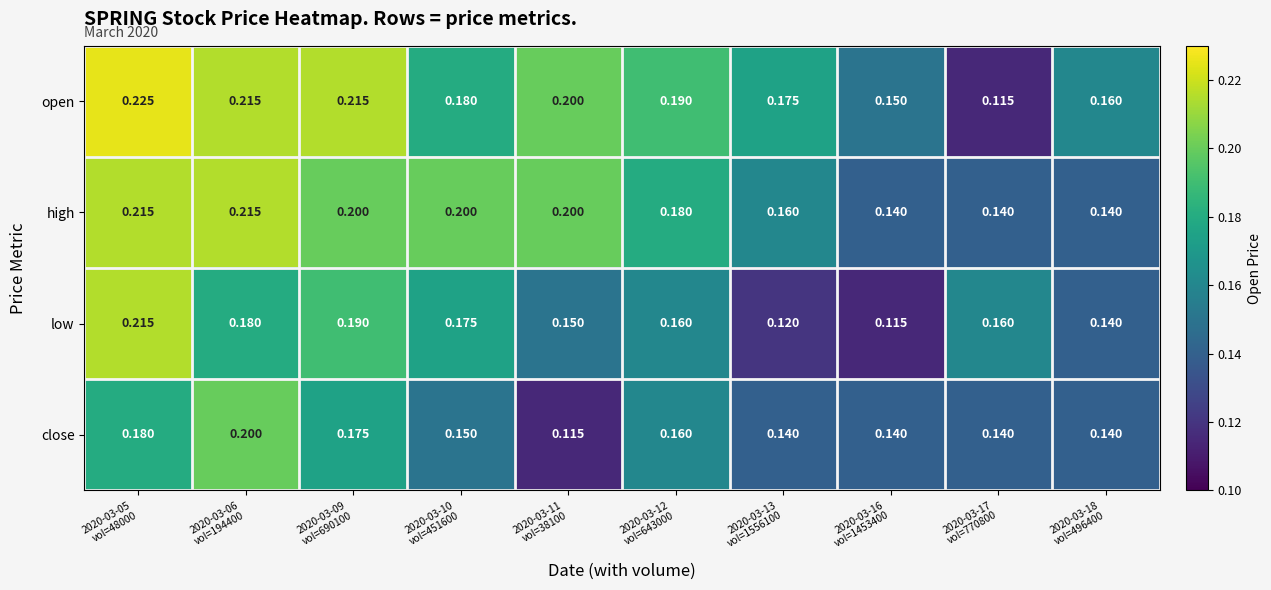

Which series has the largest range (max minus min)?

open